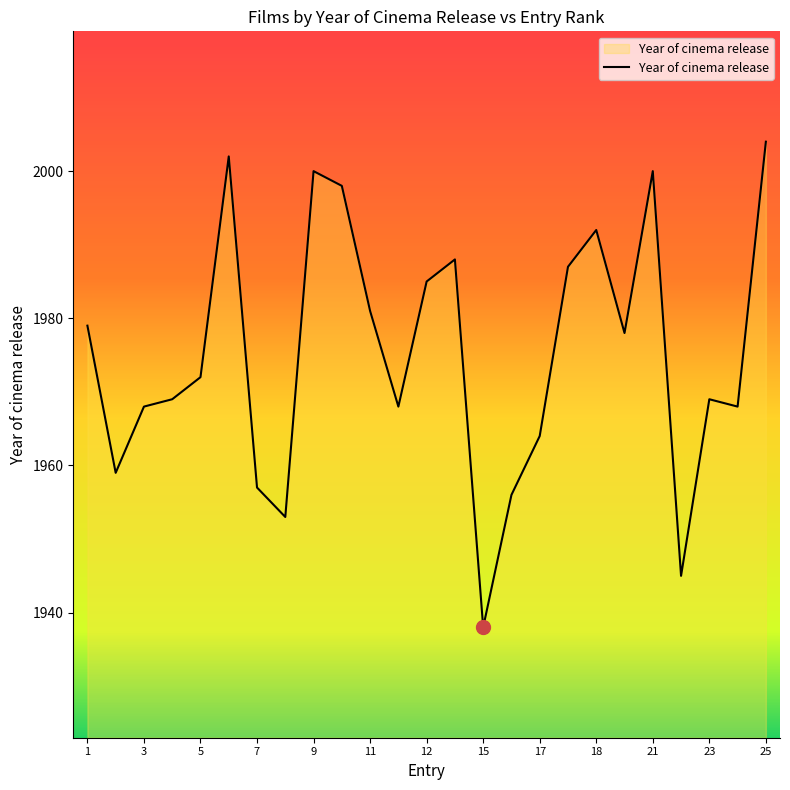

What is the smallest value displayed?

1938